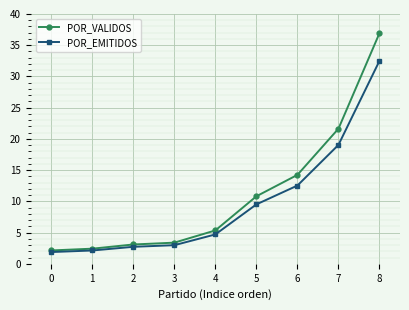

What is the value of the POR_EMITIDOS point at the 2nd from the left?

2.1